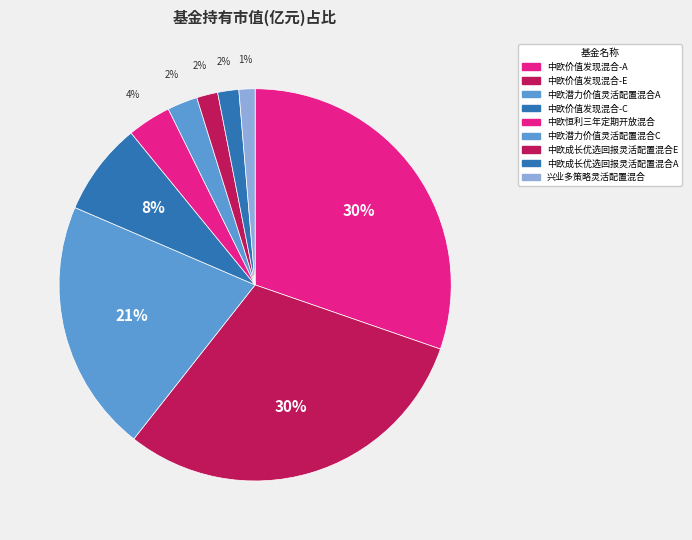

To the nearest percent, what is the combined percentage of 中欧成长优选回报灵活配置混合E and 中欧价值发现混合-E?

32%